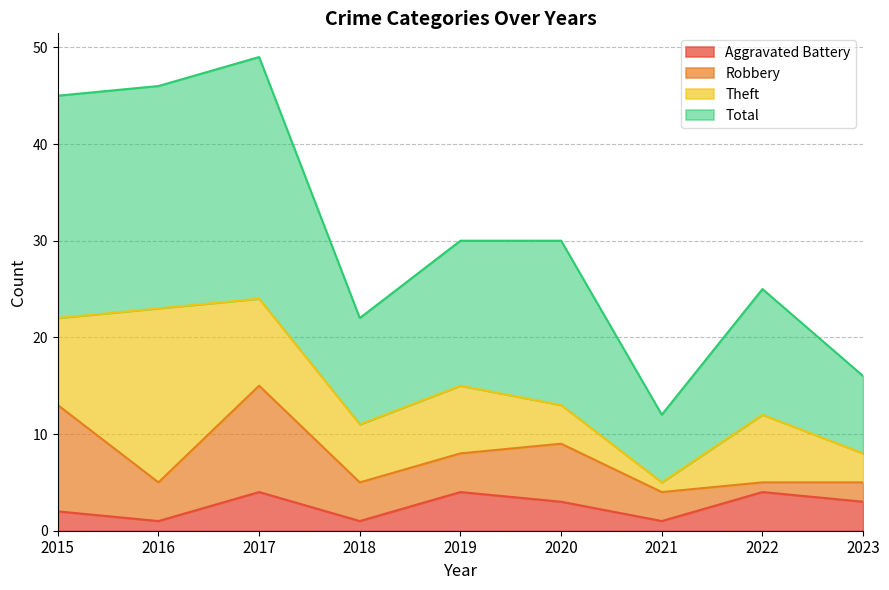

What is the maximum value shown in the chart?

49